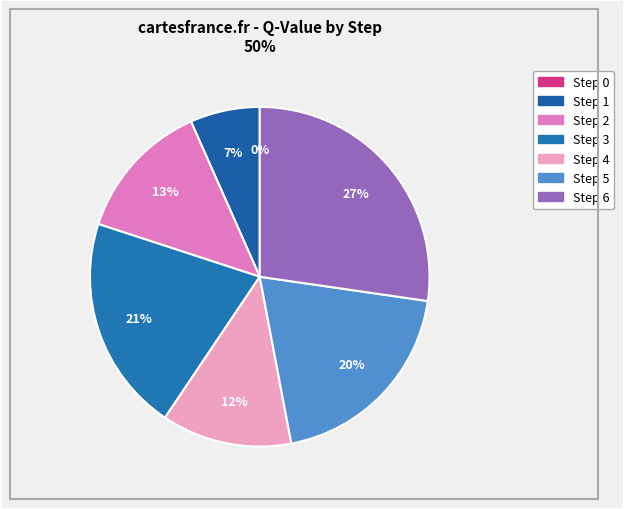

To the nearest percent, what is the combined percentage of Step 3 and Step 4?

33%